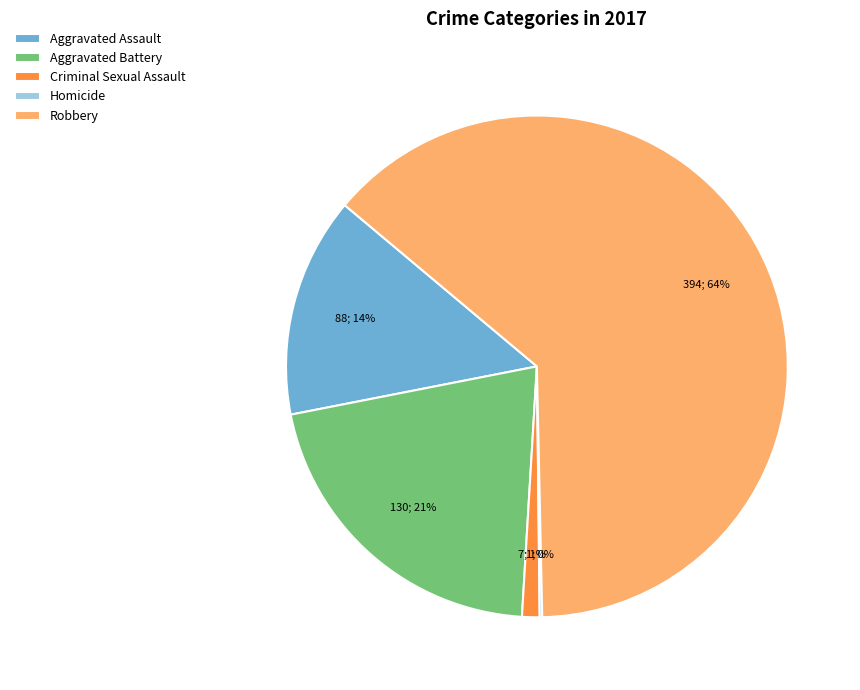

Which slice represents more than half of the pie?

Robbery